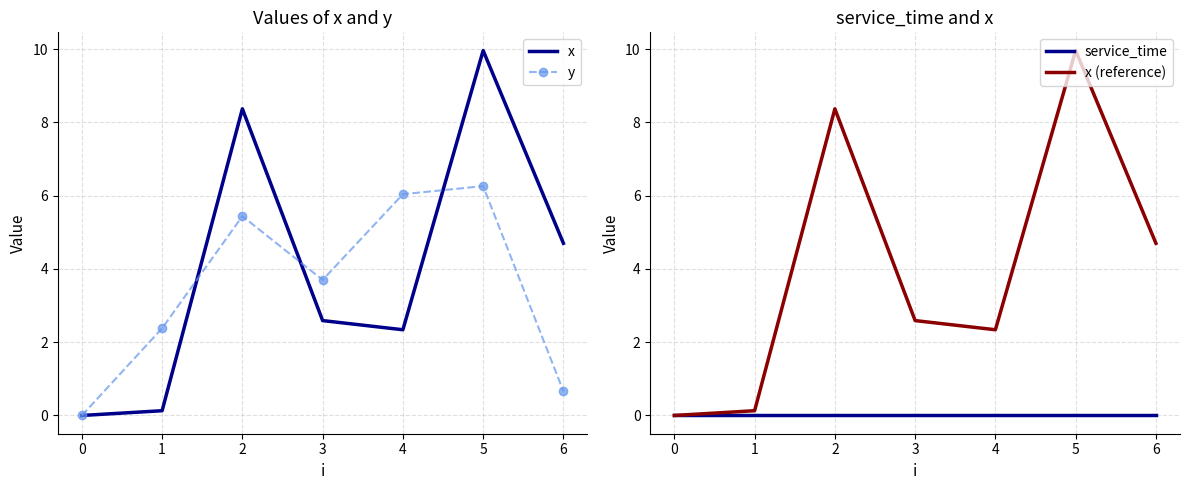

How many lines are shown in the chart?

4